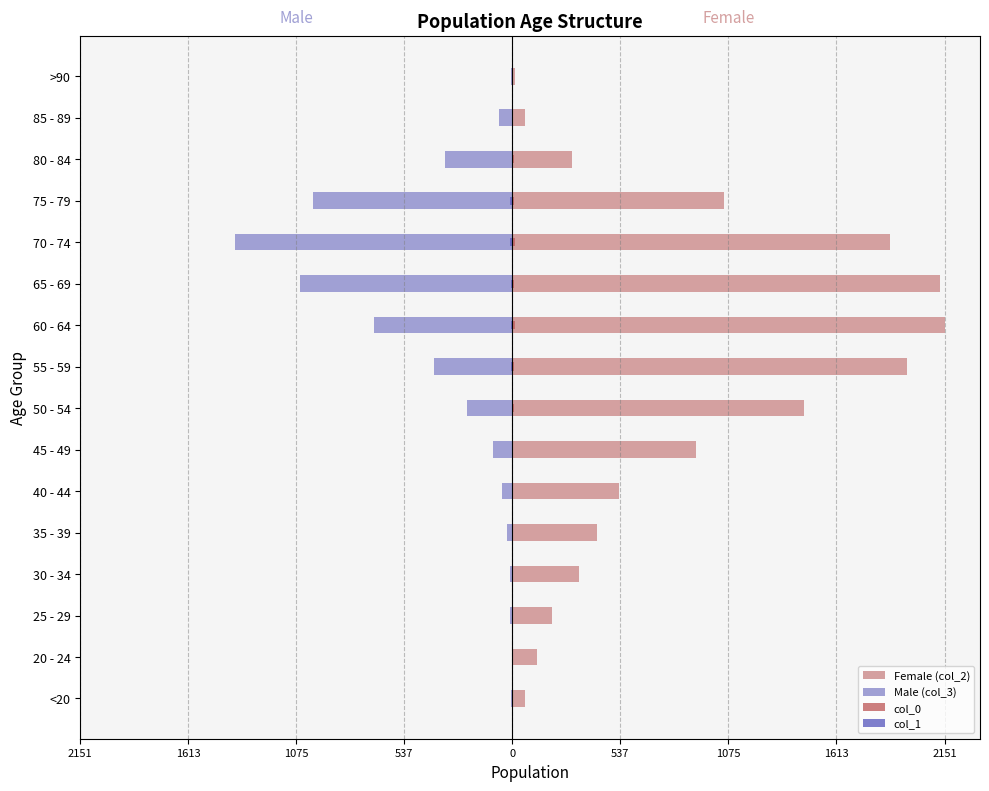

How many groups of bars are there?

16